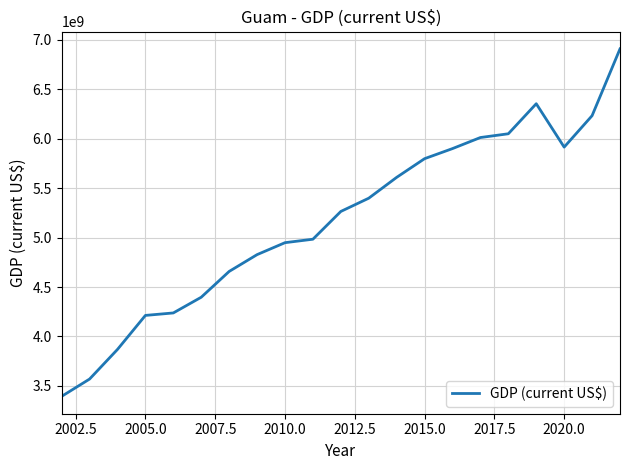

What is the minimum value shown in the chart?

3394000000